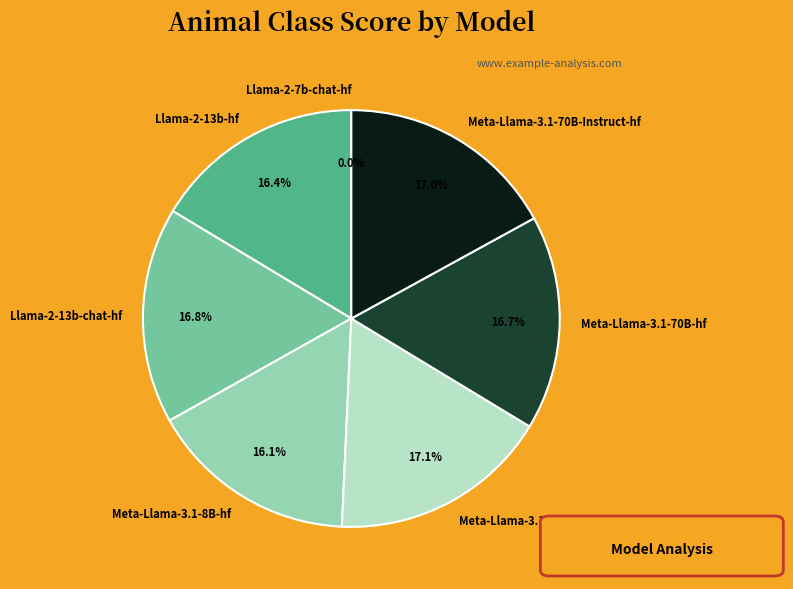

True or false: Meta-Llama-3.1-70B-Instruct-hf accounts for 17% of the total.

True